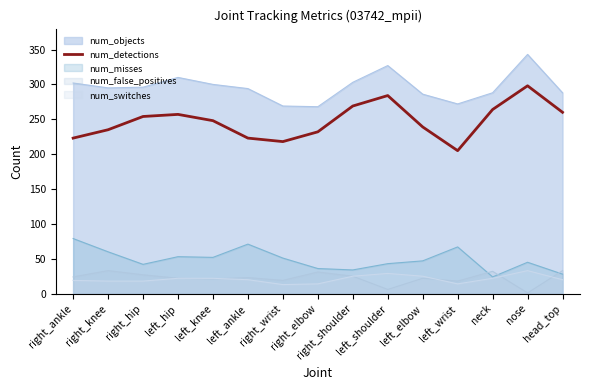

Is it true that the value at left_elbow is 146?

False